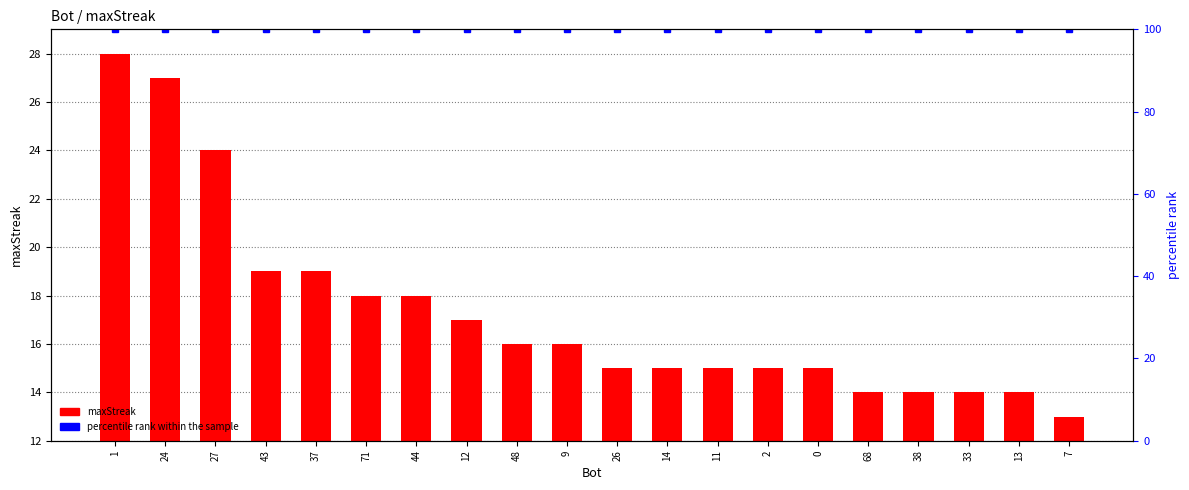

Which series has the largest total across all categories?

percentile rank within the sample